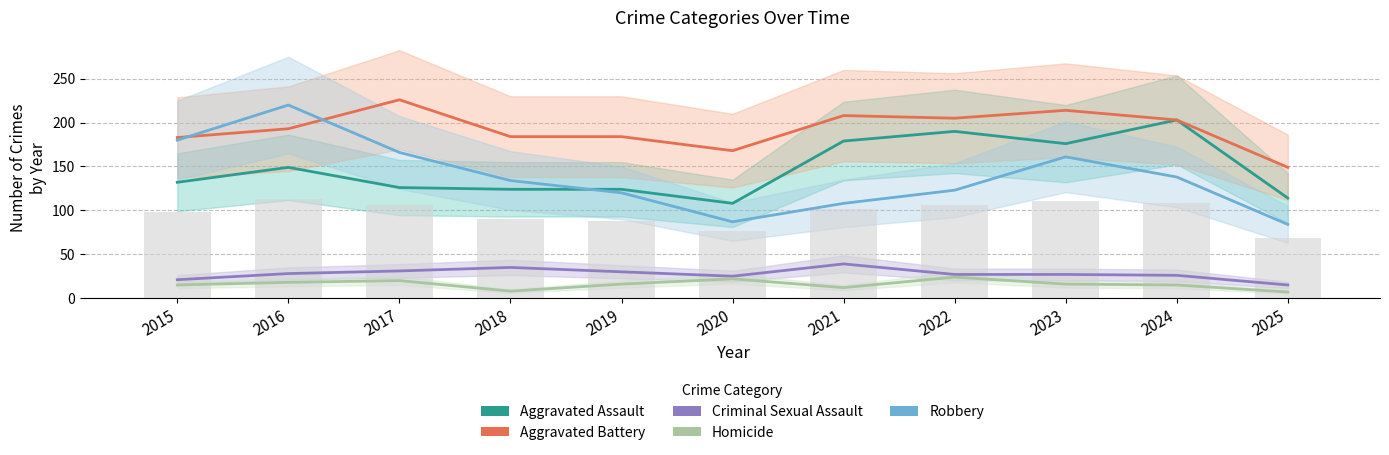

Is it true that Aggravated Battery equals 343 at 2021?

False